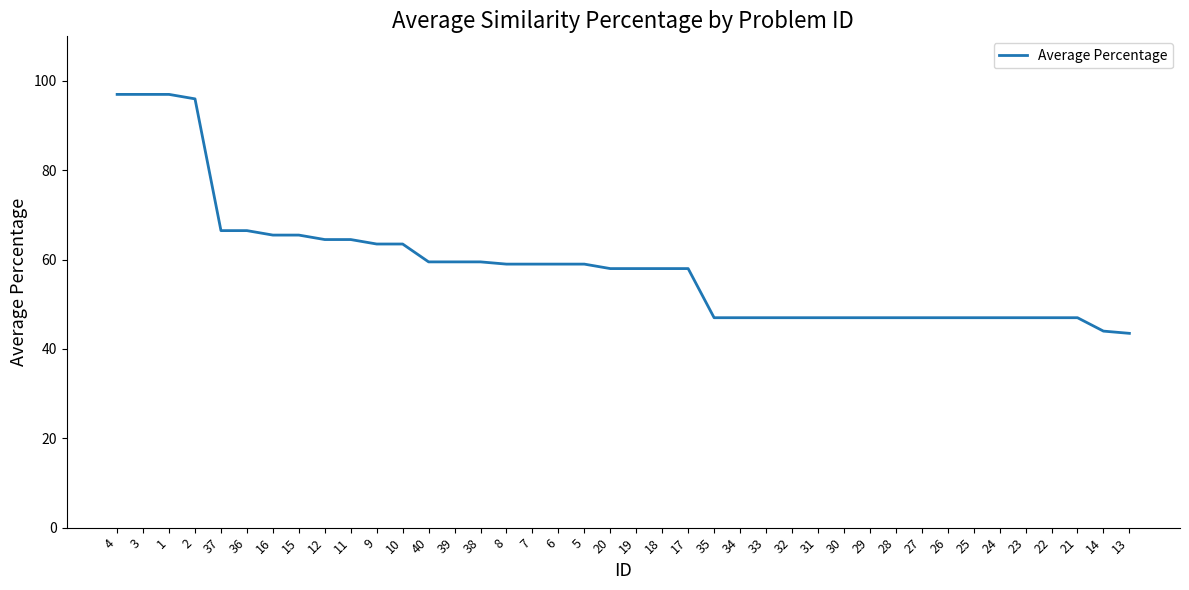

Is it true that the value at 36 is 87.7?

False